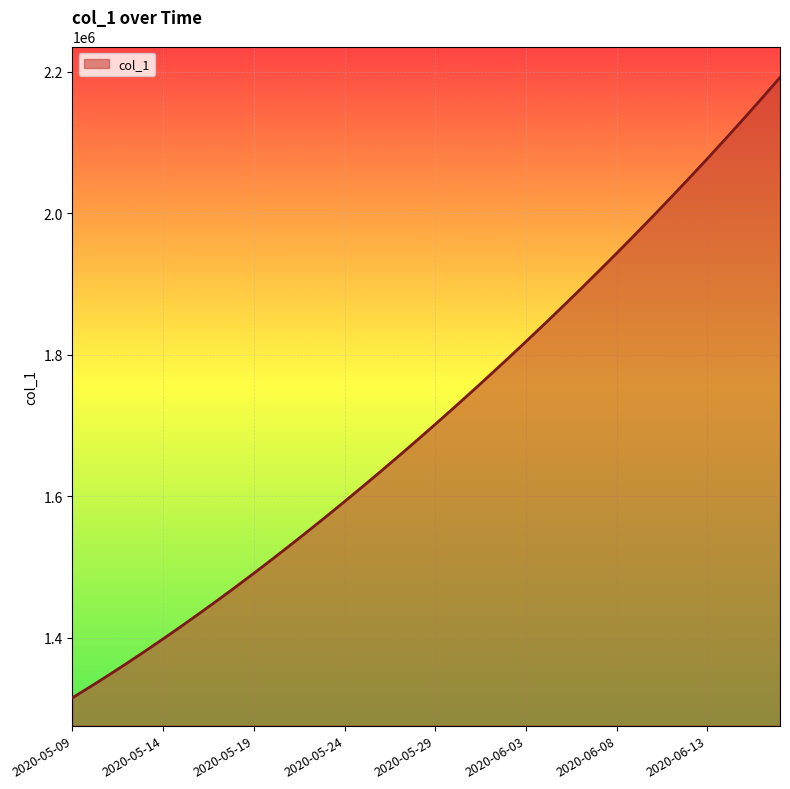

What is the smallest value displayed?

1315099.0